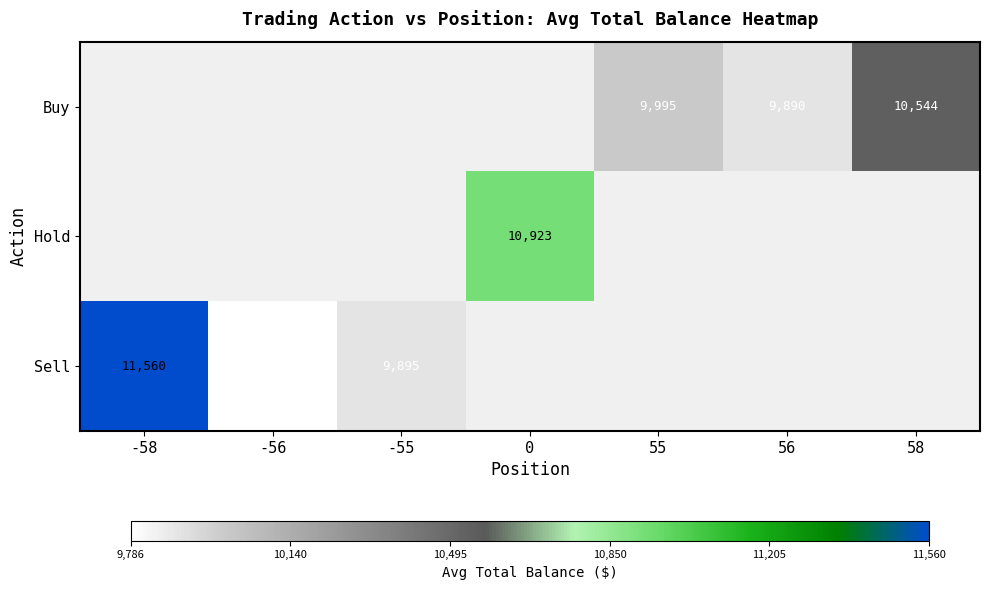

Is the value of Sell at 56 greater than the value of Buy at 55?

No